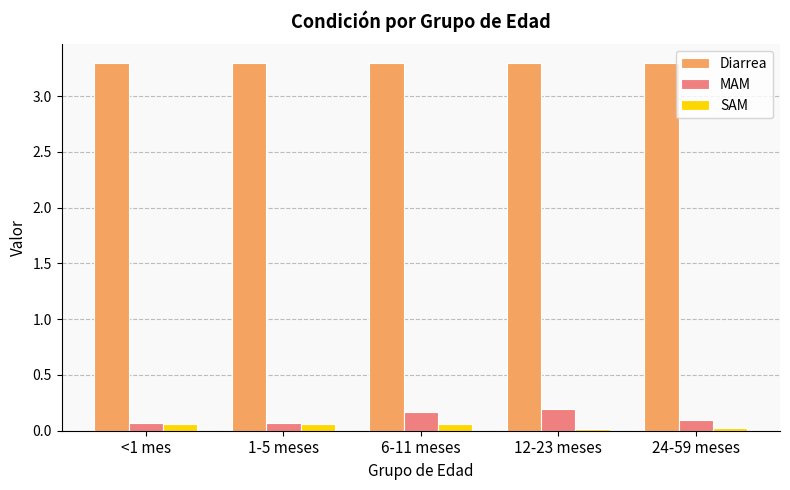

Which series has the largest total across all categories?

Diarrea